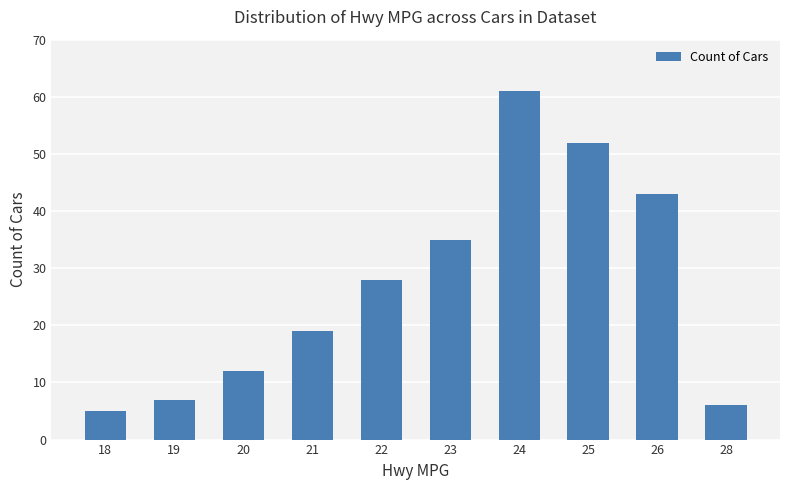

The chart shows a value of 26 at 25. True or false?

False